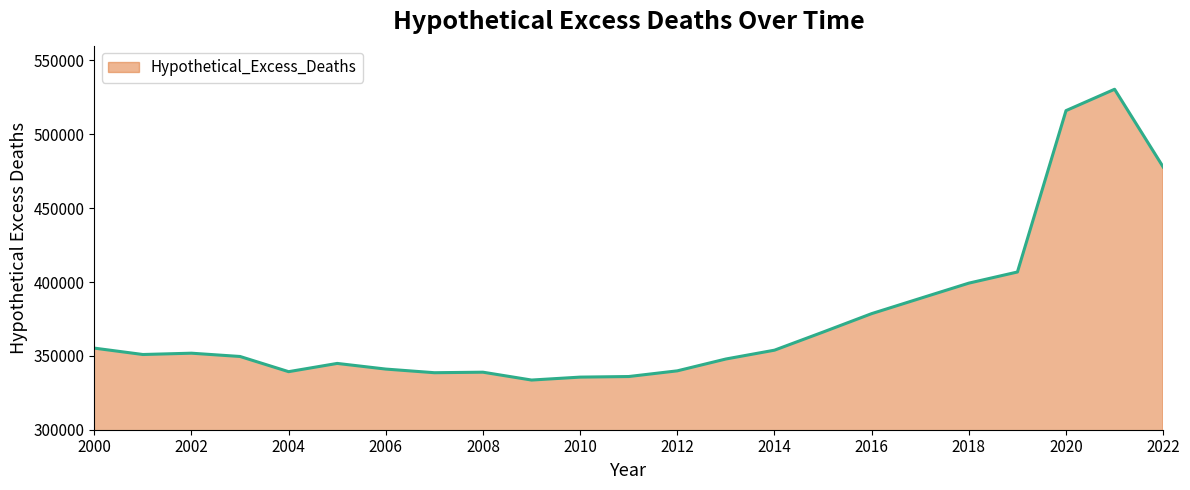

What is the difference between the maximum and minimum values?

196862.4